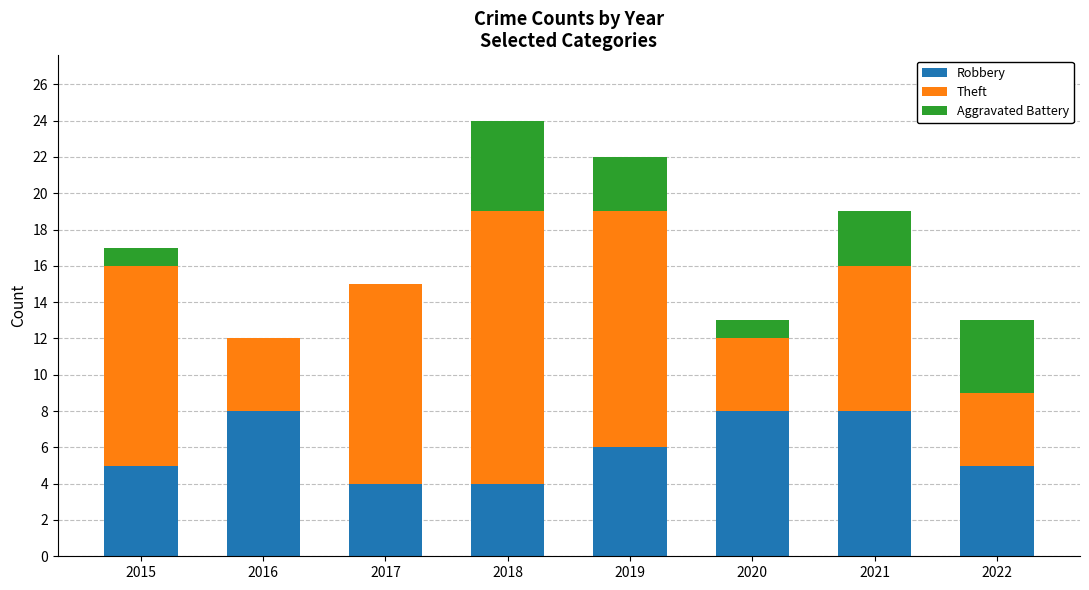

What is the sum of the Robbery values at 2021 and 2016?

16